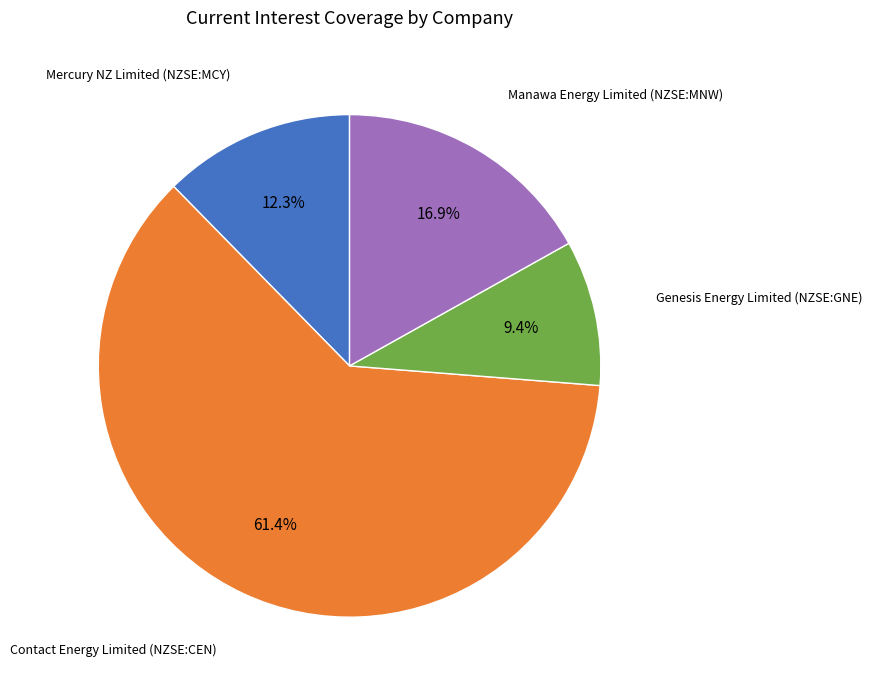

Is there any slice that represents more than half of the pie?

Yes